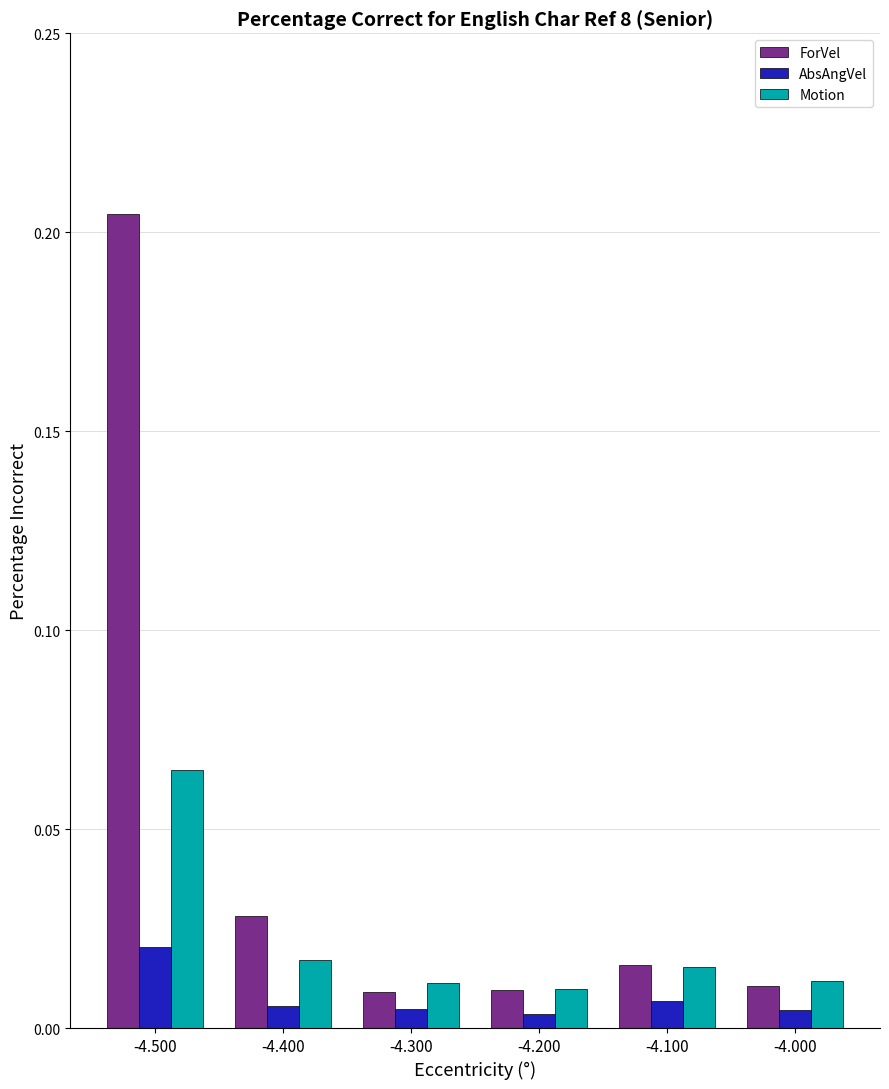

Which series has the widest spread of values?

ForVel